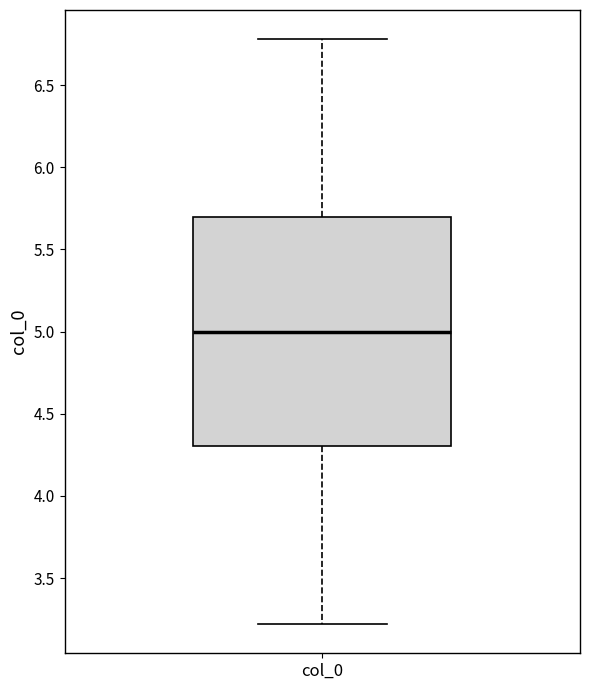

Read this box plot against the y-axis: the position of the median line, the range covered by the box, and the ends of both whiskers. The values are not printed on the chart, so give them approximately, as read against the axis.

median 5.0, box 4.3 to 5.7, whiskers 3.2 to 6.8